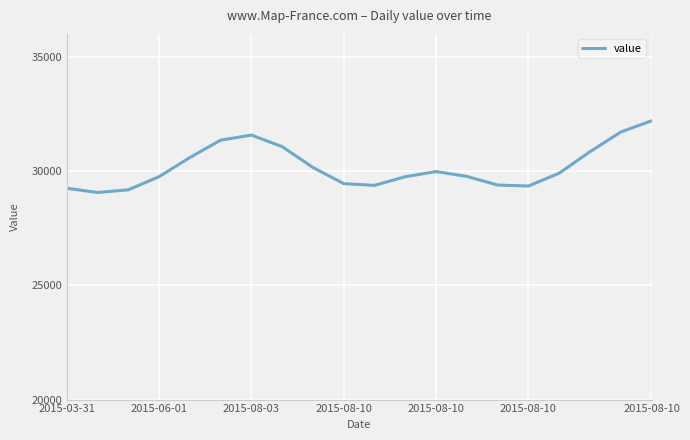

Count the number of categories in the chart.

20